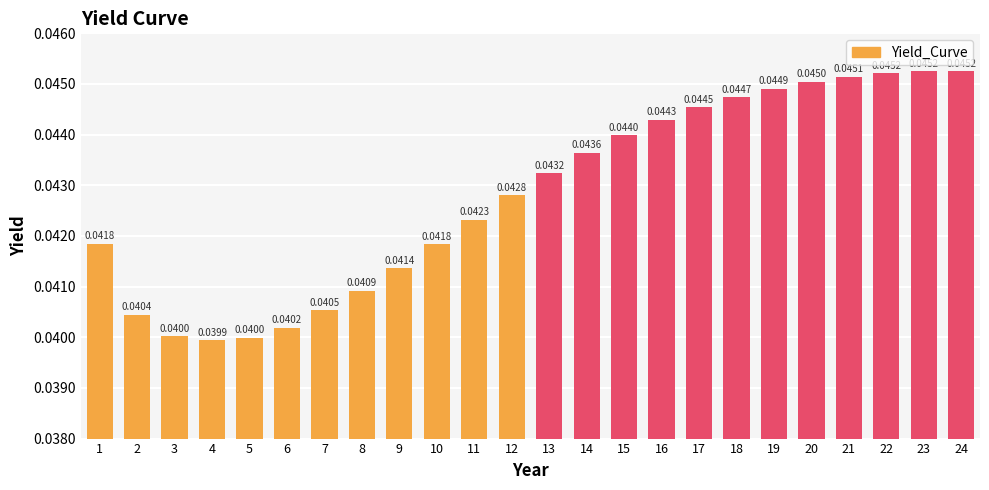

Which has a higher value, 24 or 8?

24